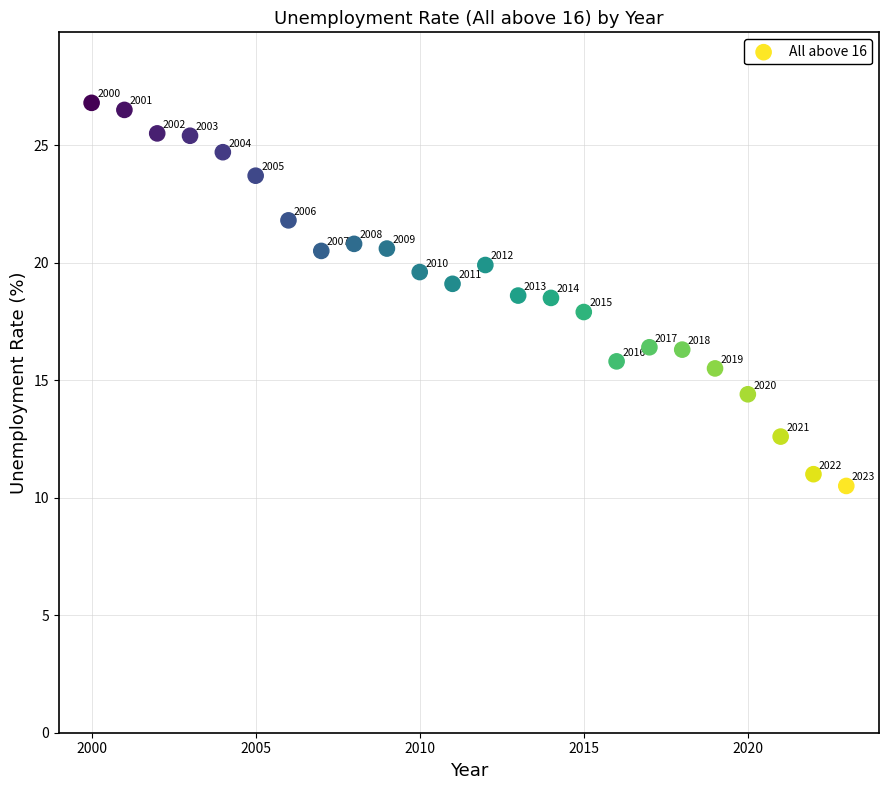

What Y value in the scatter plot is closest to 18?

17.9